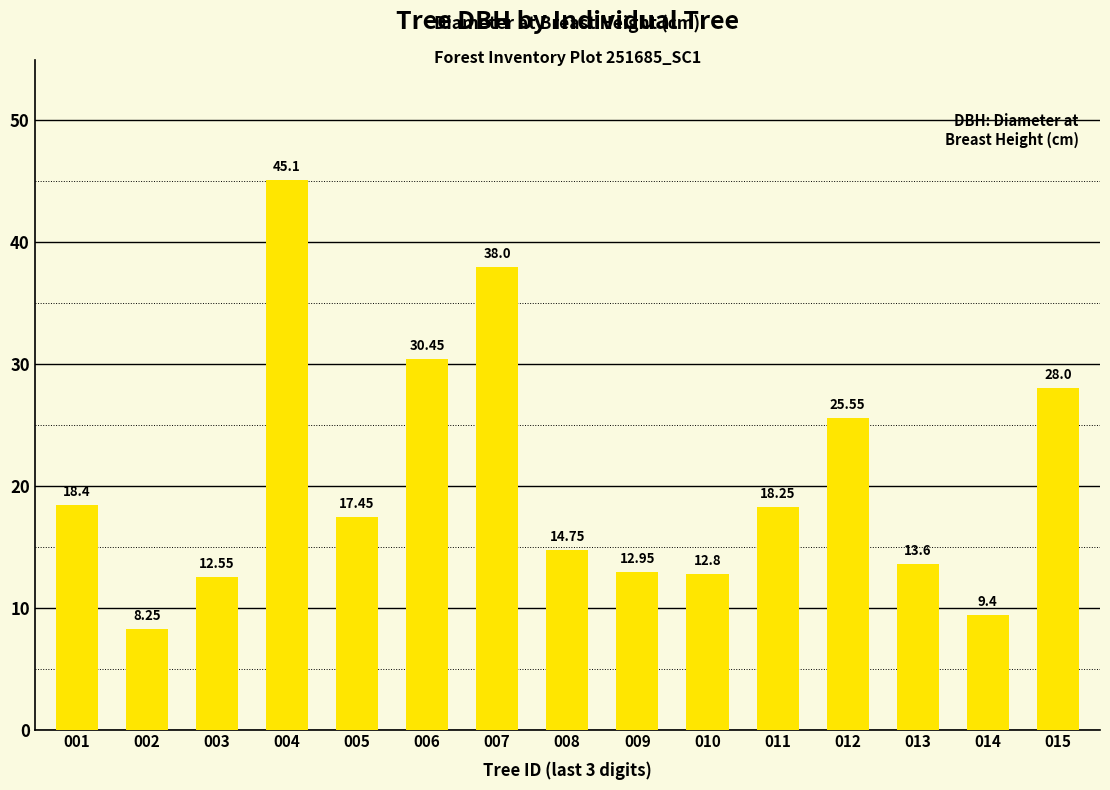

At which category does the chart reach its minimum across all series?

002